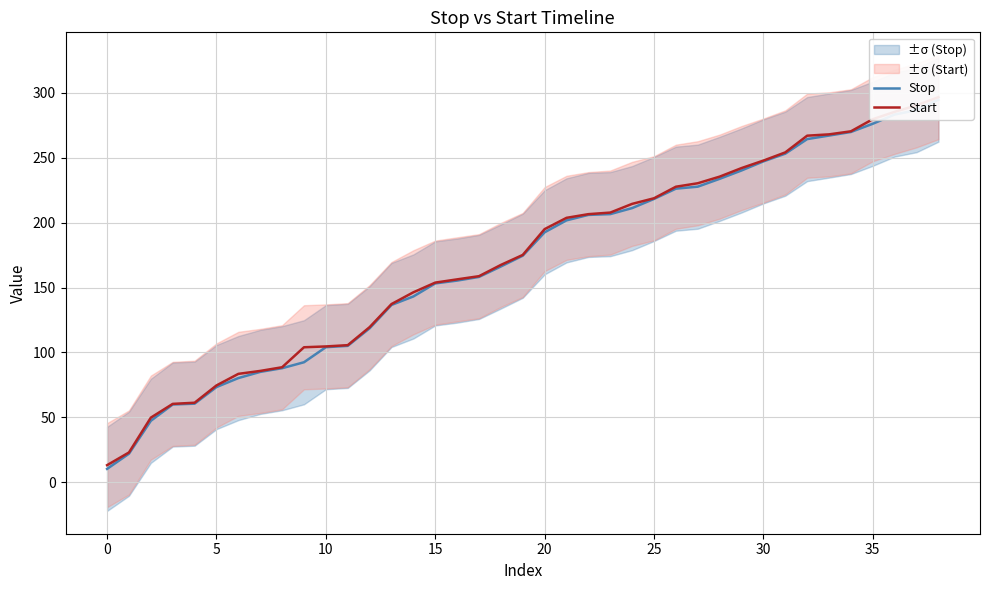

What is the value of the Stop point at the 39th from the left?

294.9